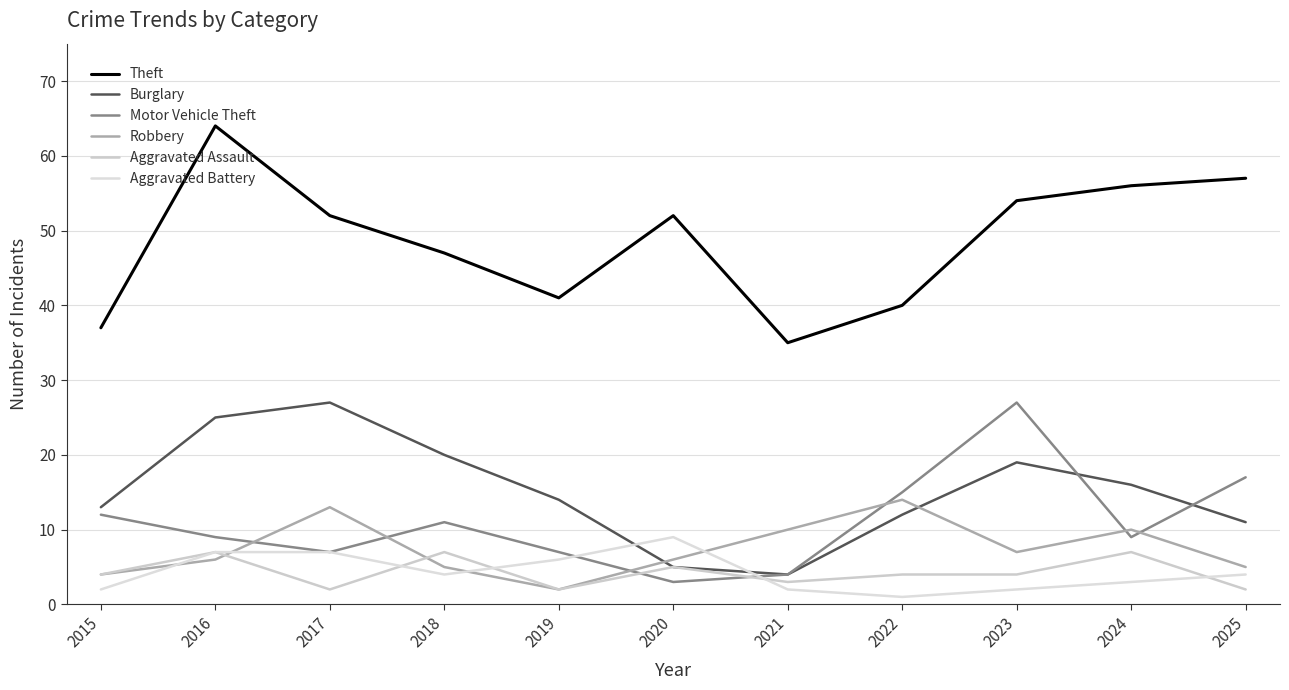

Reading left to right, transcribe all the data shown in this chart.

Theft: 2015=37	2016=64	2017=52	2018=47	2019=41	2020=52	2021=35	2022=40	2023=54	2024=56	2025=57
Burglary: 2015=13	2016=25	2017=27	2018=20	2019=14	2020=5	2021=4	2022=12	2023=19	2024=16	2025=11
Motor Vehicle Theft: 2015=12	2016=9	2017=7	2018=11	2019=7	2020=3	2021=4	2022=15	2023=27	2024=9	2025=17
Robbery: 2015=4	2016=6	2017=13	2018=5	2019=2	2020=6	2021=10	2022=14	2023=7	2024=10	2025=5
Aggravated Assault: 2015=4	2016=7	2017=2	2018=7	2019=2	2020=5	2021=3	2022=4	2023=4	2024=7	2025=2
Aggravated Battery: 2015=2	2016=7	2017=7	2018=4	2019=6	2020=9	2021=2	2022=1	2023=2	2024=3	2025=4